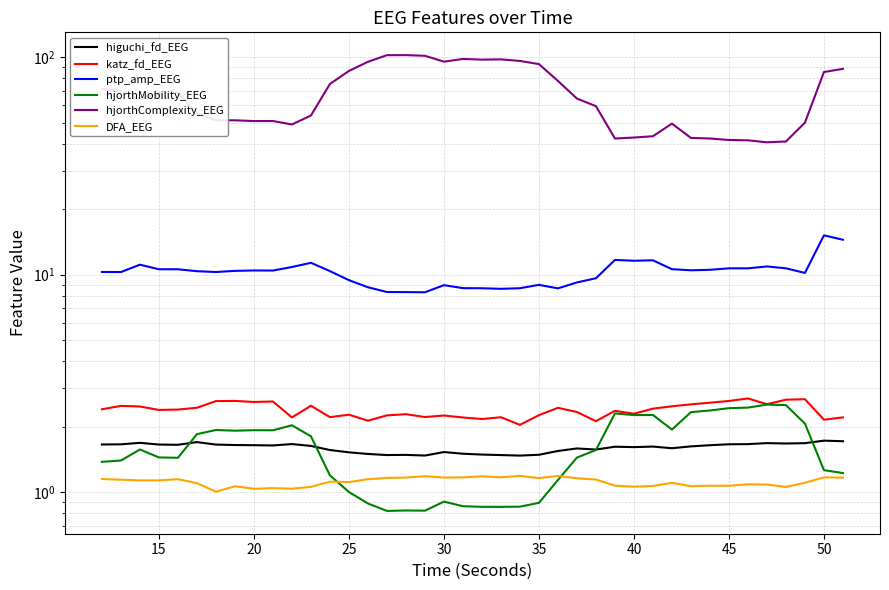

In higuchi_fd_EEG, how many points are higher than both neighbors (excluding endpoints)?

10